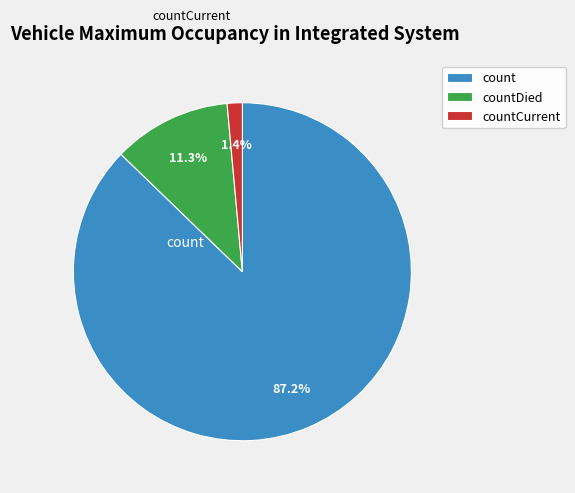

Does count account for over 50% of the chart?

Yes